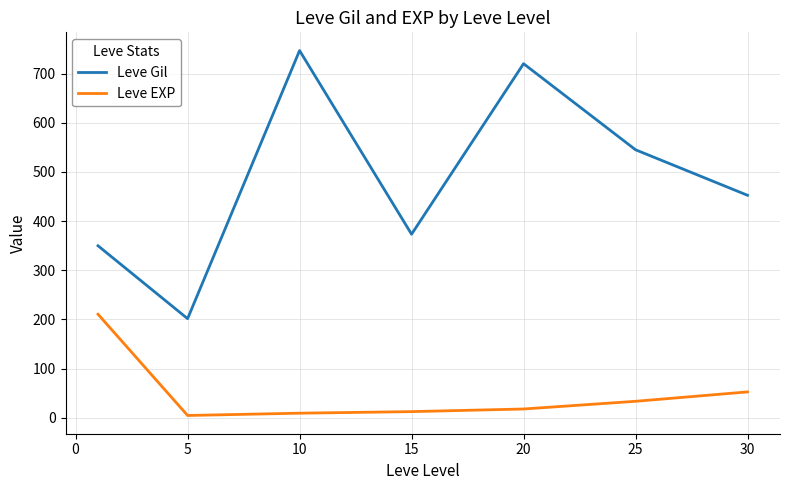

Which series has the largest total across all categories?

Leve Gil